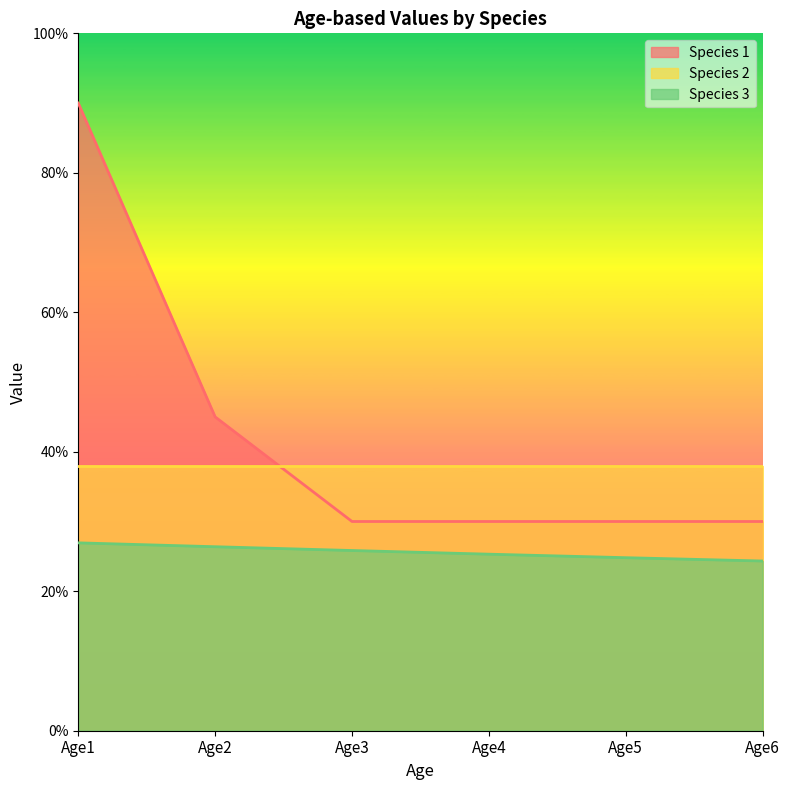

Does the chart display data point markers on the line(s)?

No